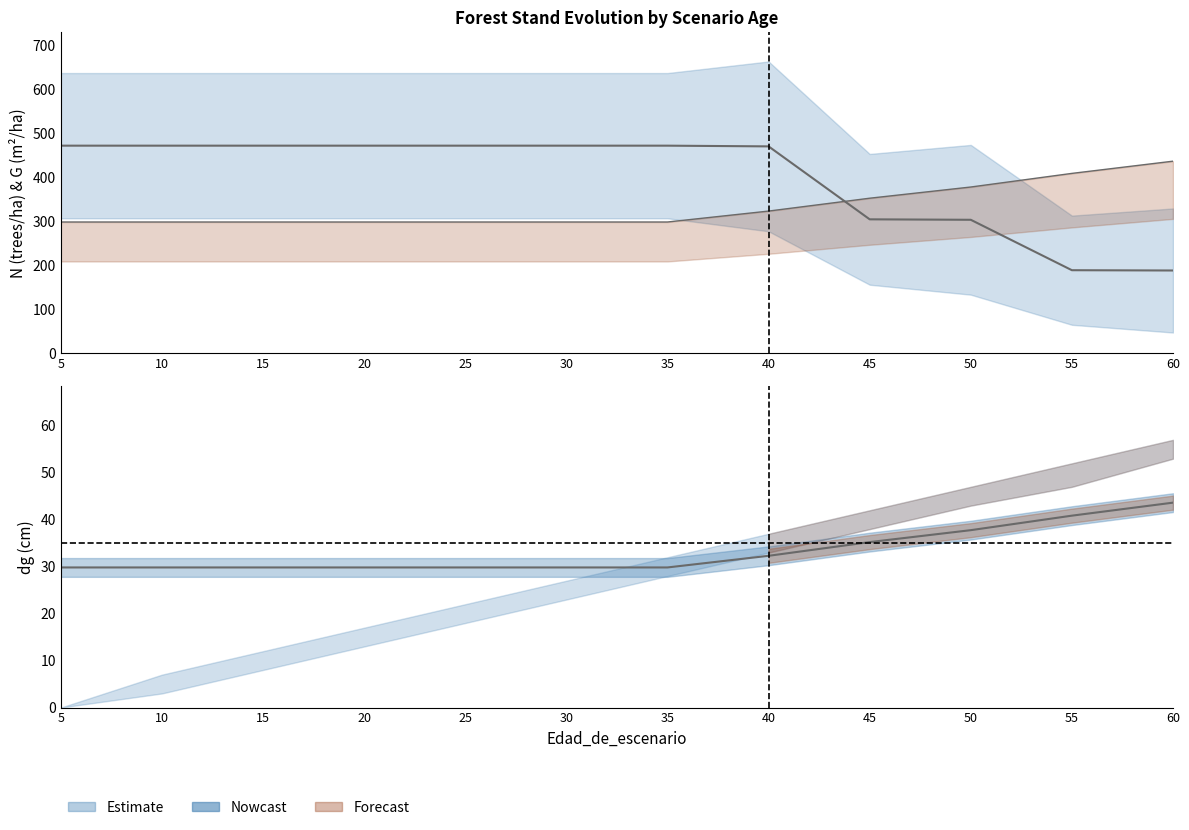

What is the difference between the dg values at 40 and 10?

2.5